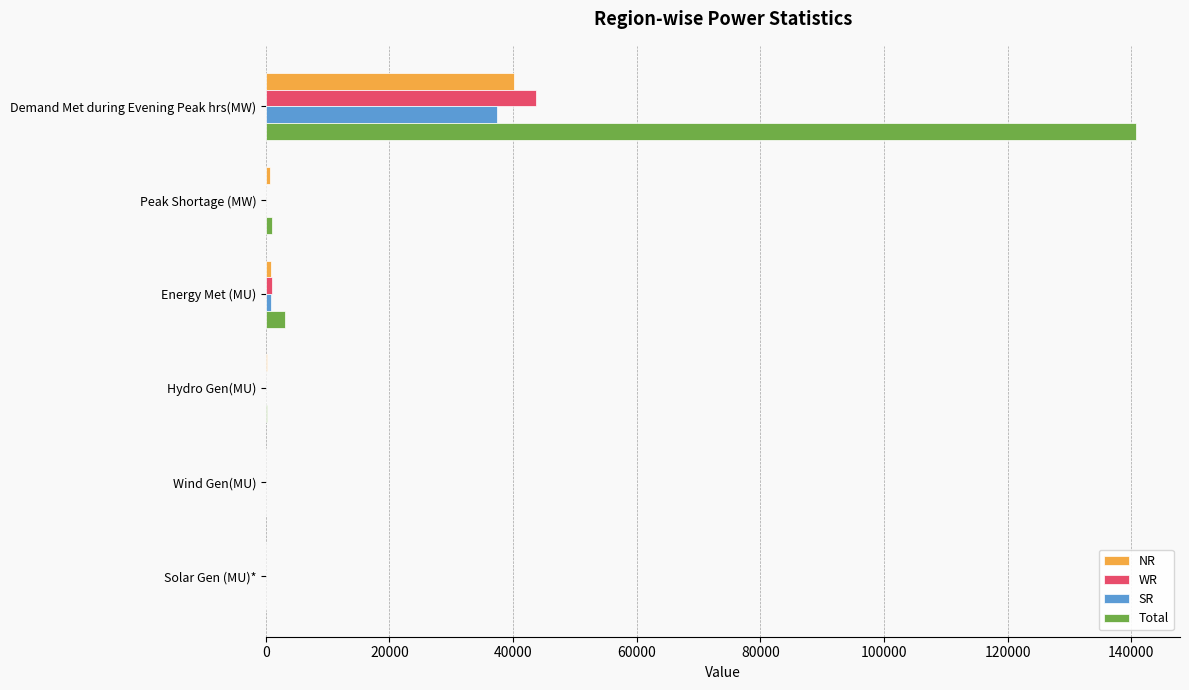

What is the sum of all SR values?

38352.5